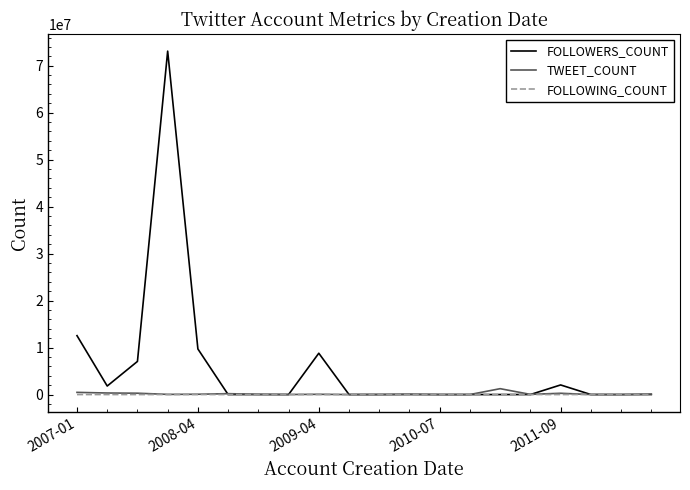

Which series has the largest range (max minus min)?

FOLLOWERS_COUNT